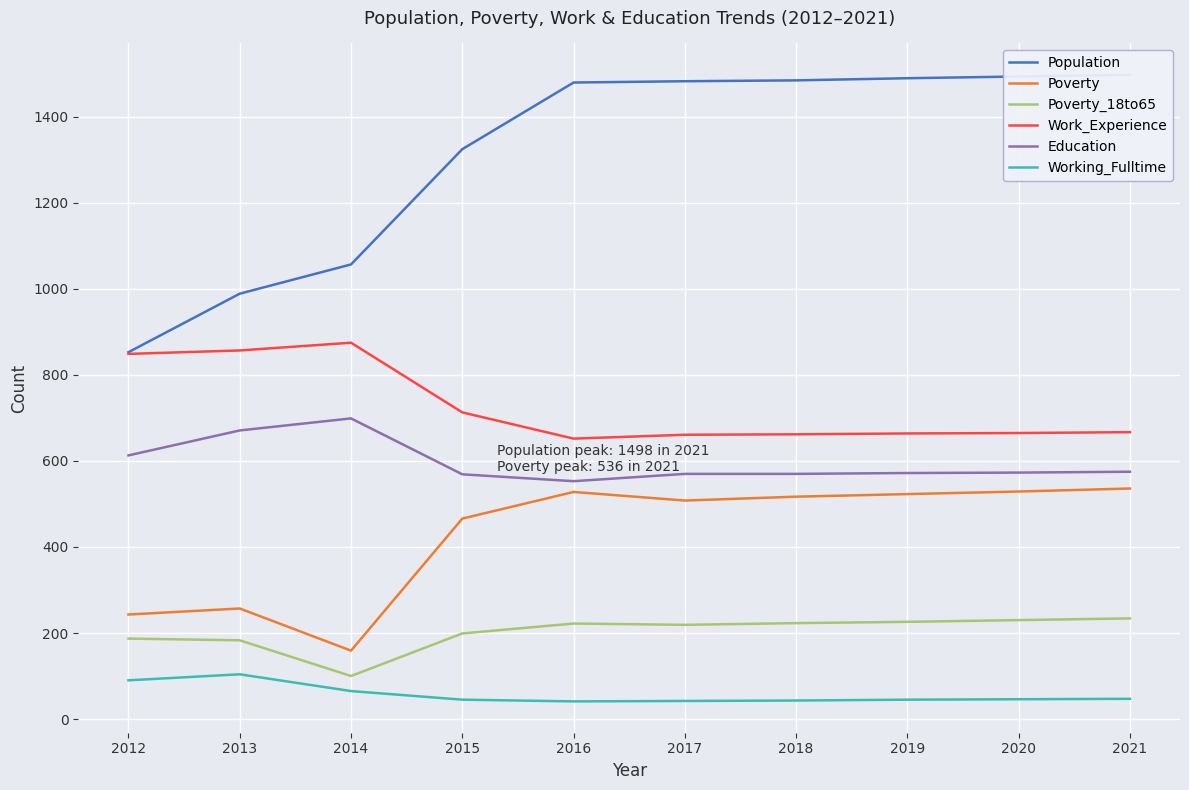

What is the value of the Working_Fulltime point at the 8th from the left?

45